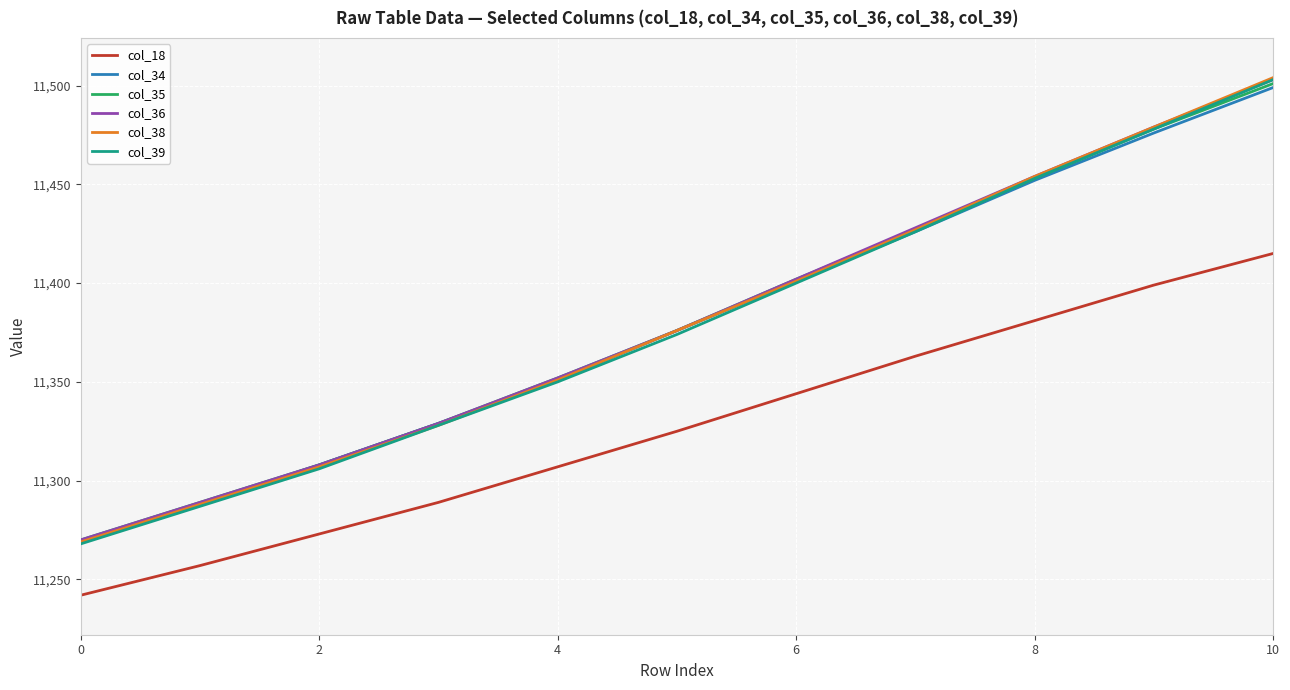

What is the average value of the col_39 series?

11379